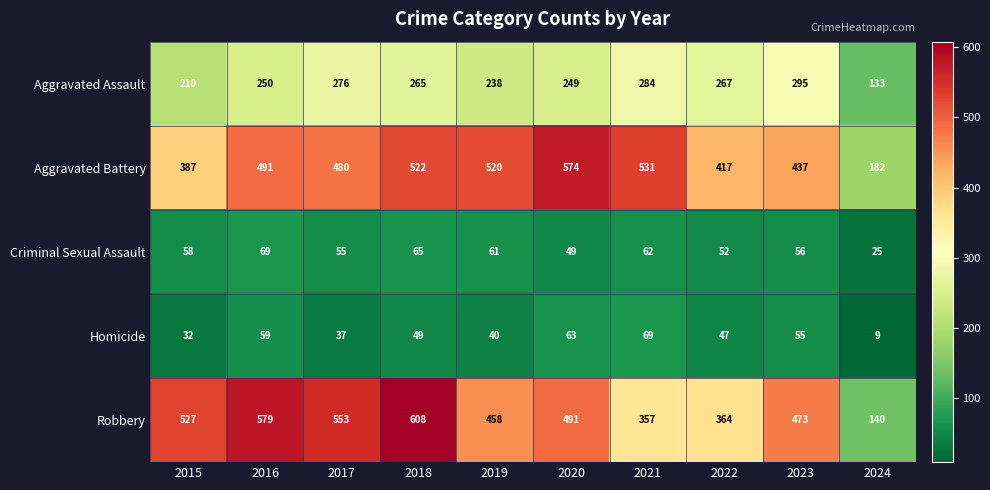

What is the sum of the Aggravated Battery values at 2016 and 2018?

1013